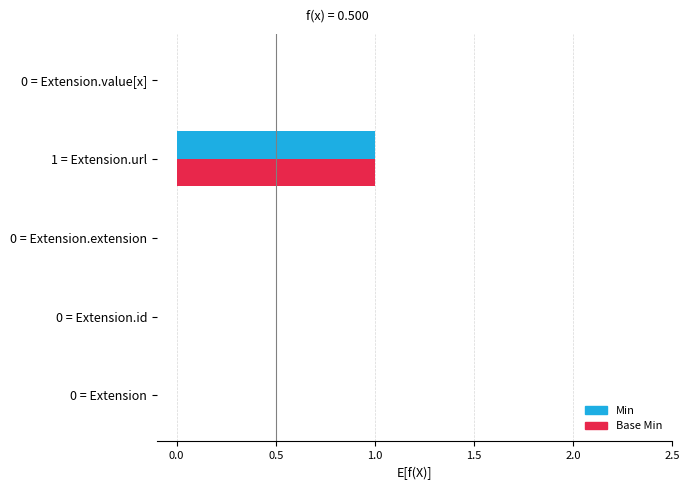

At which category is the sum across all series the highest?

1 = Extension.url